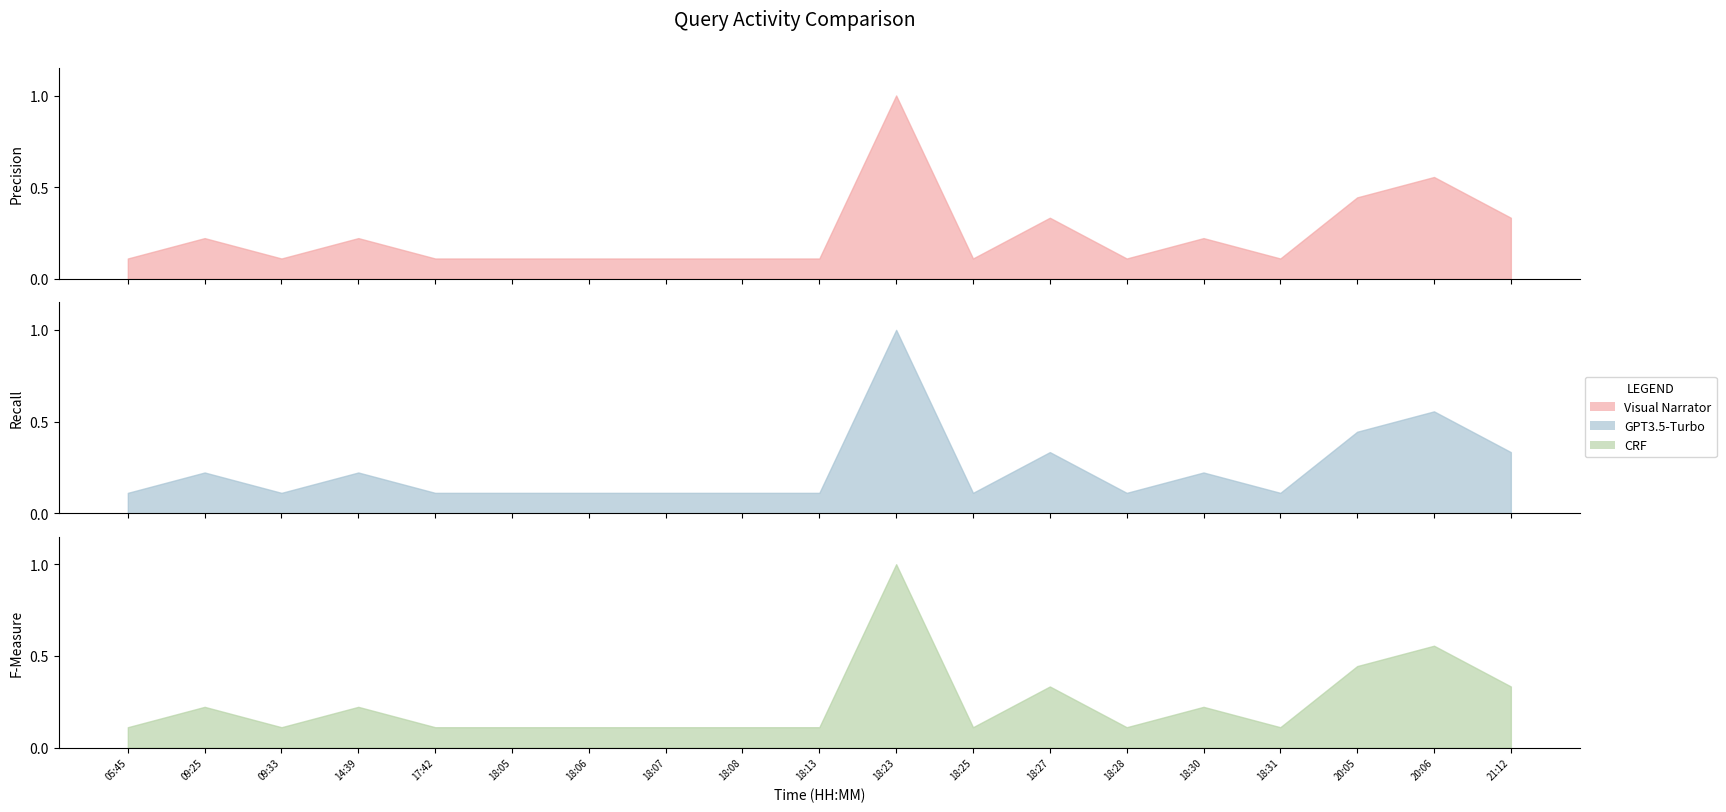

What is the value of the 11th point from the left?

1.0